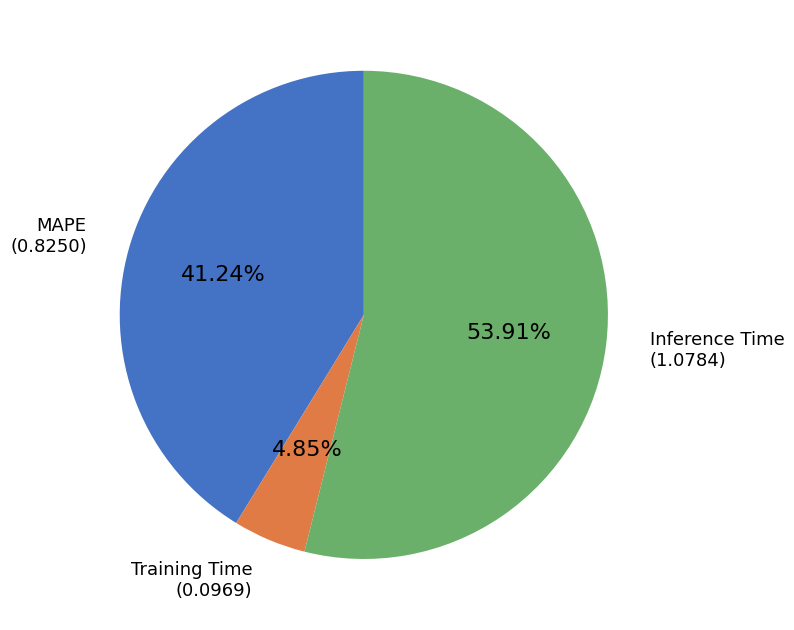

Does any single category account for the majority?

Yes